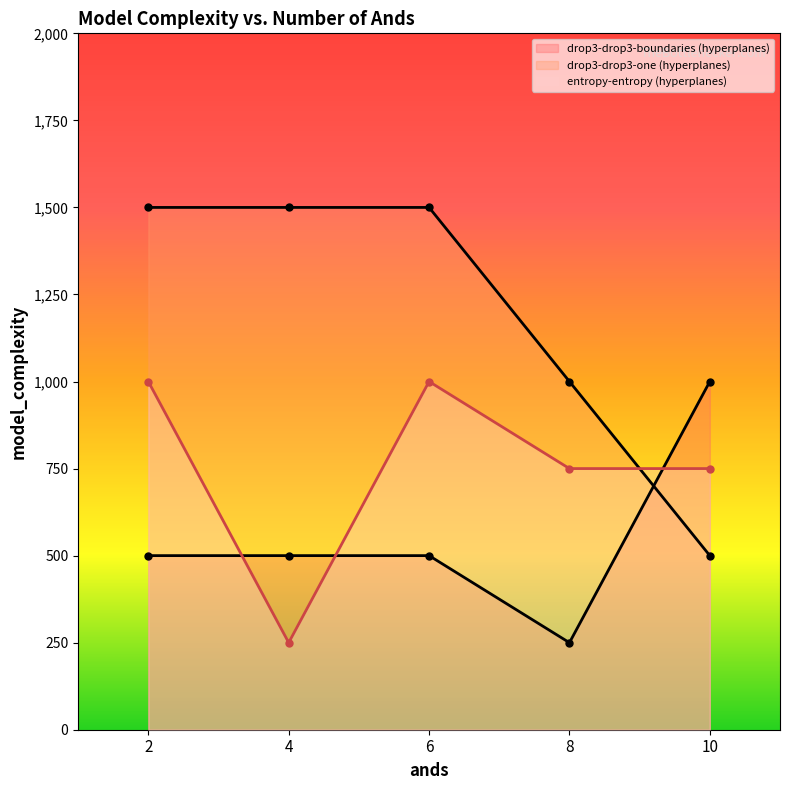

Count the number of categories in the chart.

5